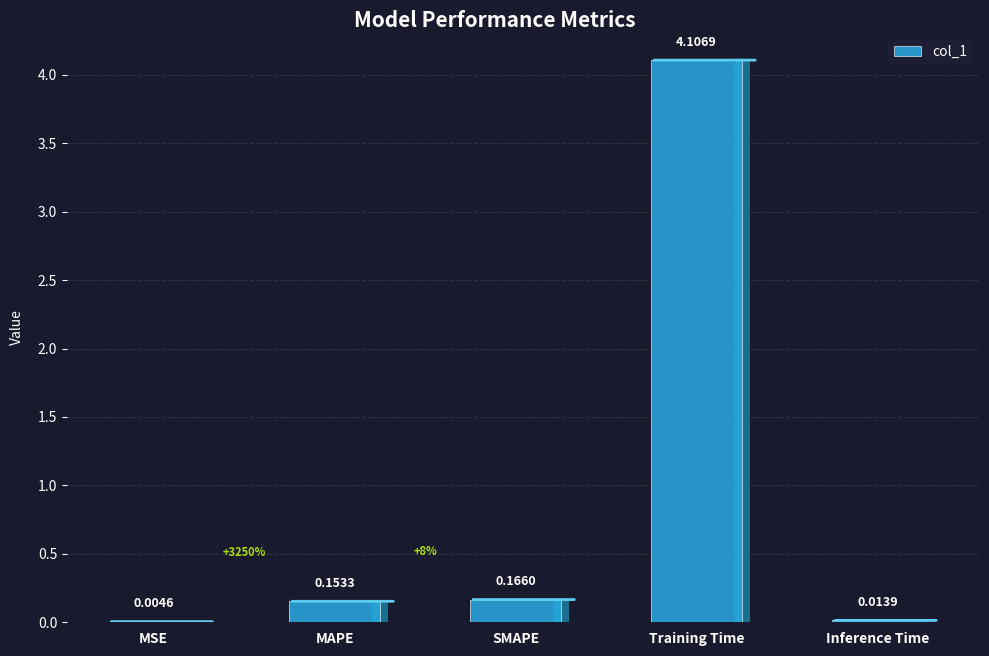

Which has a higher value, Inference Time or MAPE?

MAPE